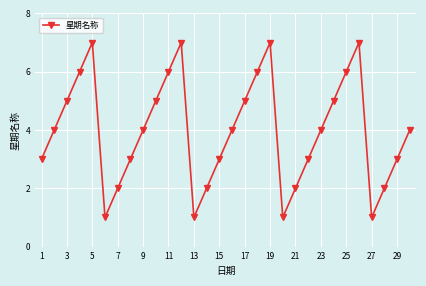

How many distinct data groups are displayed?

1